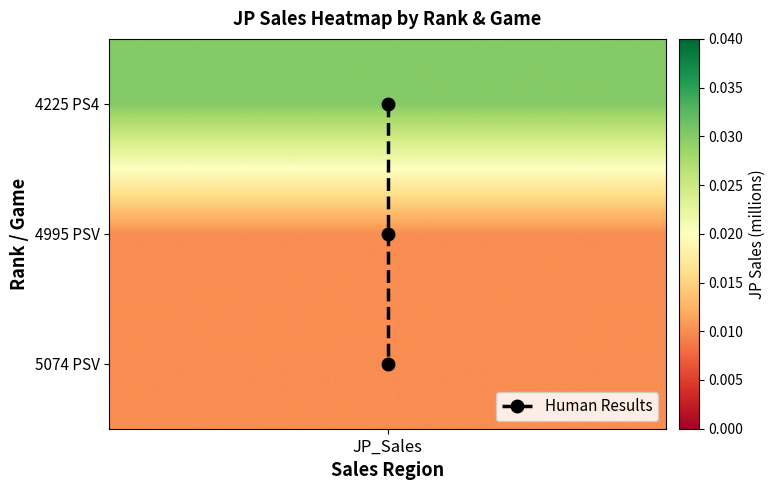

True or false: the data shows 2 at JP_Sales.

False